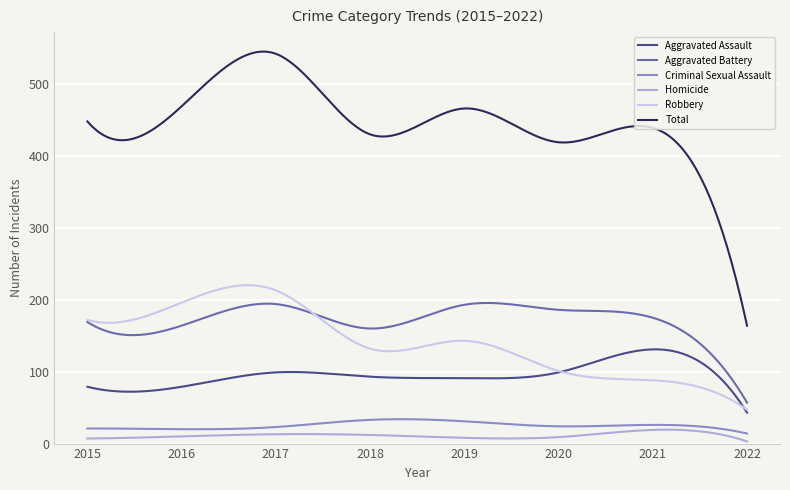

What is the highest value of the Robbery series?

220.3